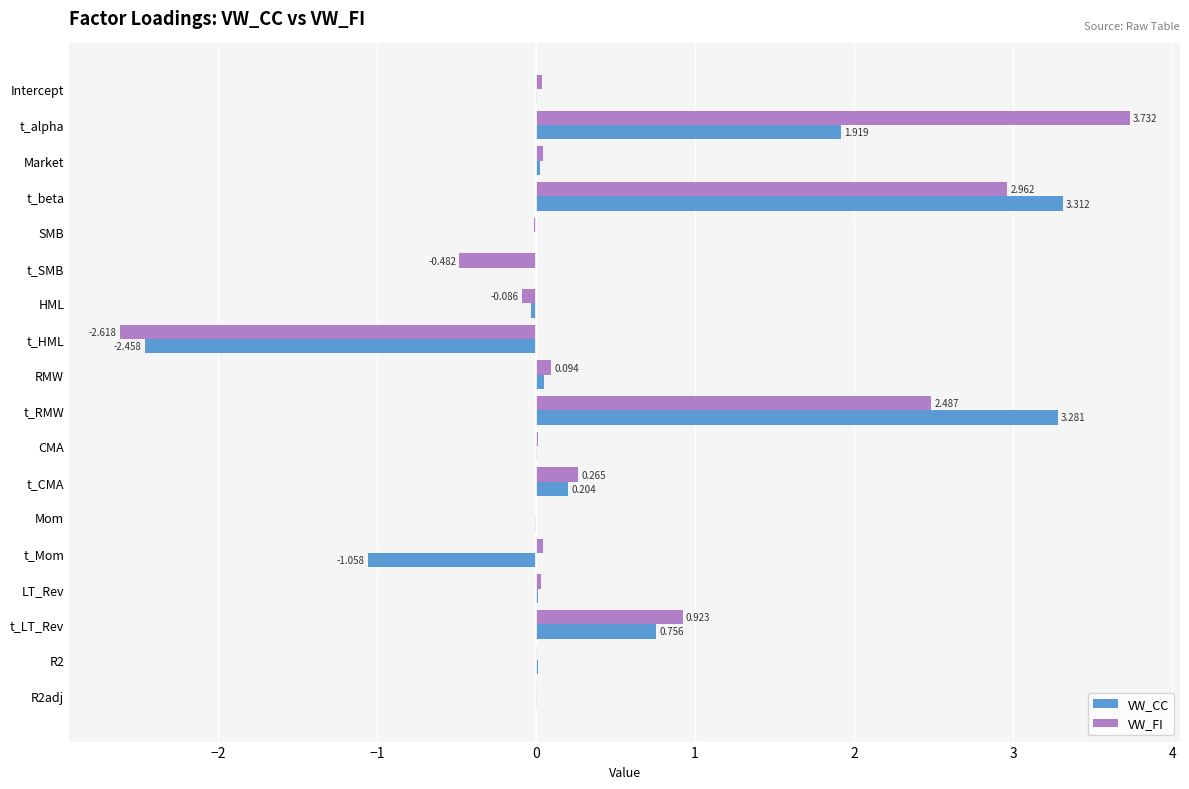

At which label does VW_FI reach its peak?

t_alpha